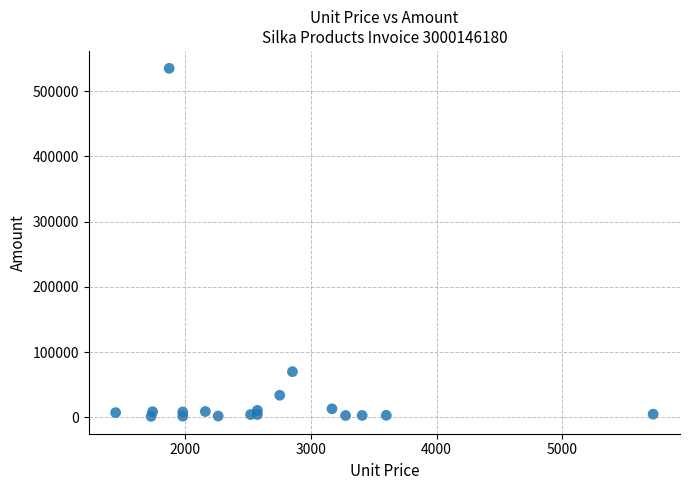

What is the range of X values (max minus min)?

4278.0